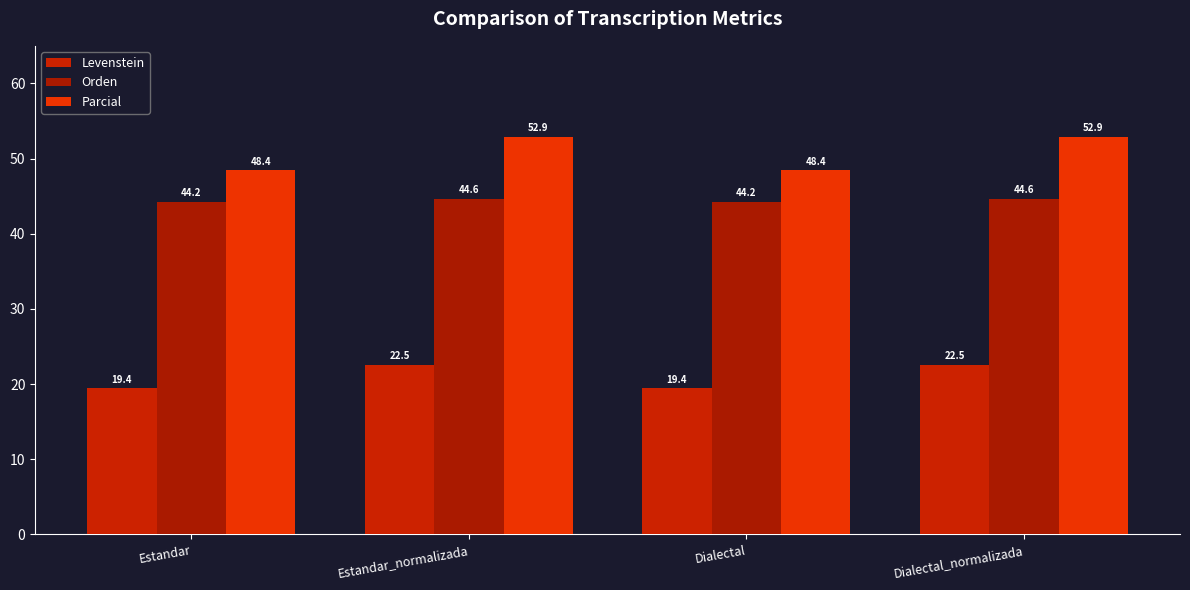

How many bars are there in total?

12